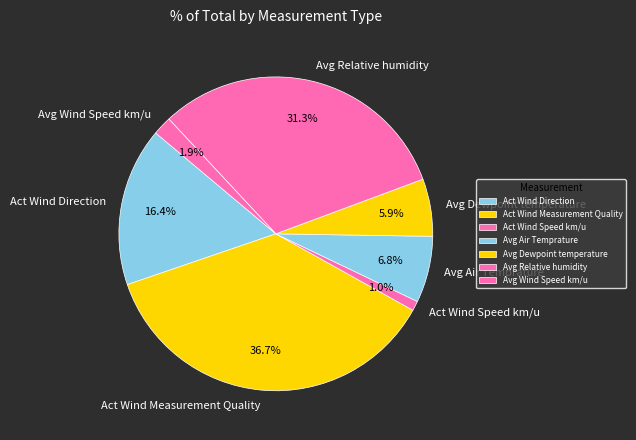

Is there any slice that represents more than half of the pie?

No